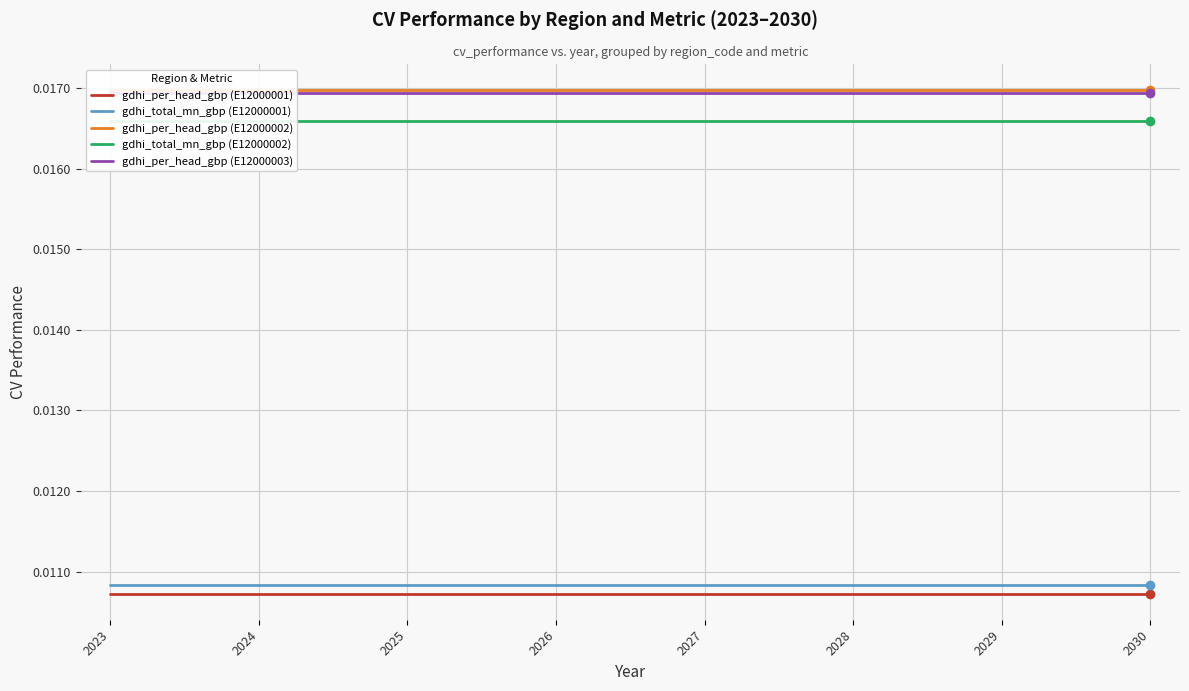

True or false: gdhi_total_mn_gbp (E12000002) has more than 2 points higher than both neighbors.

False